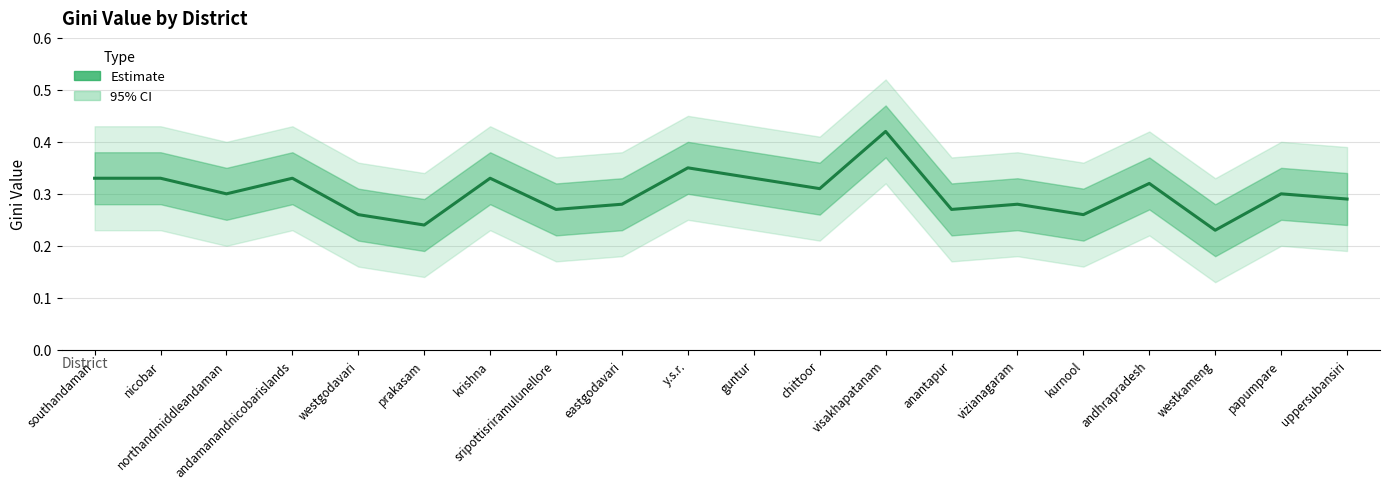

List the labels in order of value, smallest first.

westkameng, prakasam, westgodavari, kurnool, sripottisriramulunellore, anantapur, eastgodavari, vizianagaram, uppersubansiri, northandmiddleandaman, papumpare, chittoor, andhrapradesh, southandaman, nicobar, andamanandnicobarislands, krishna, guntur, y.s.r., visakhapatanam